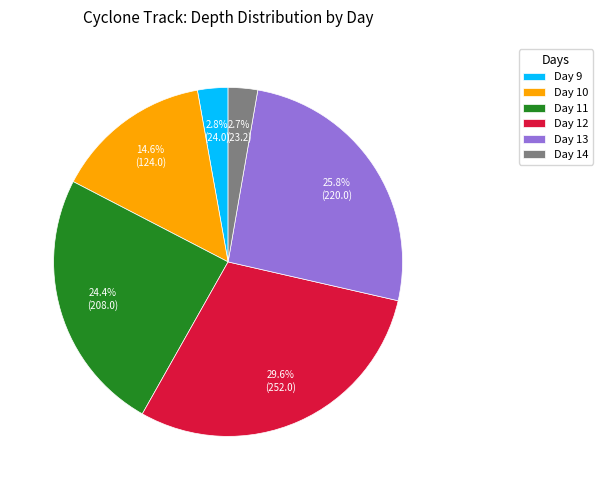

What percentage is NOT represented by Day 13?

74.2%